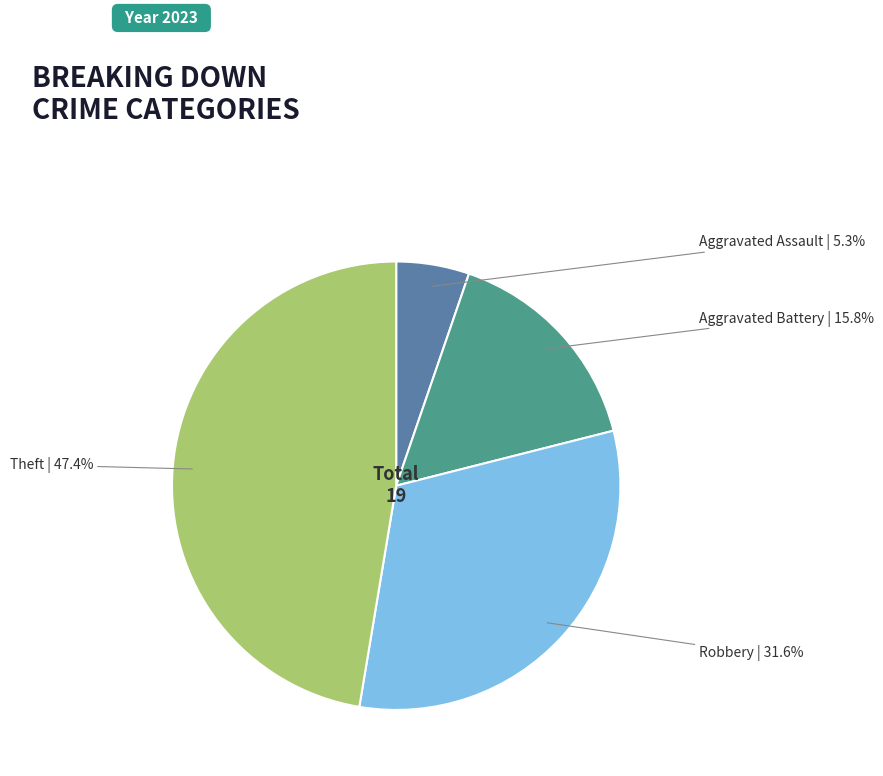

Is there a majority slice in this chart?

No